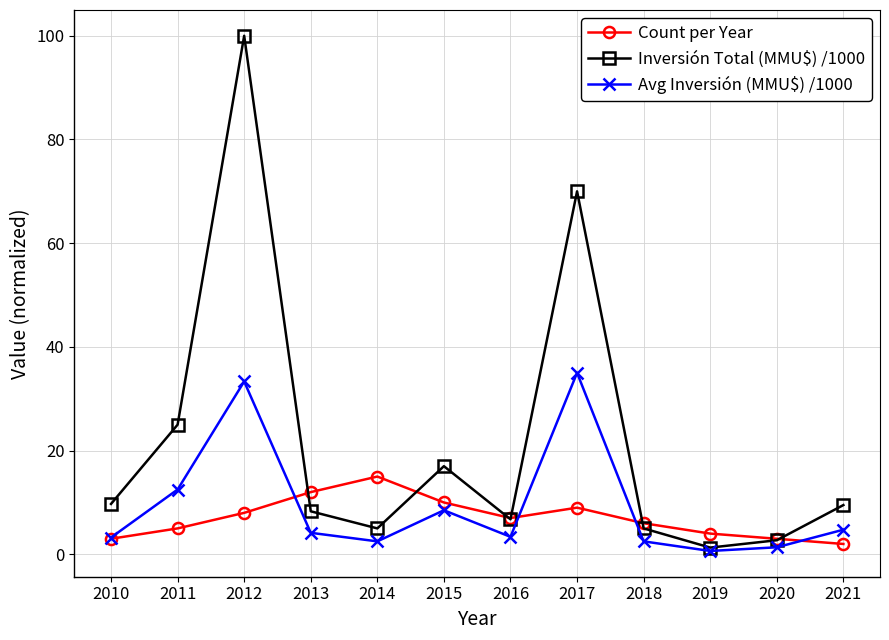

What is the lowest value of the Avg Inversión (MMU$) /1000 series?

0.7